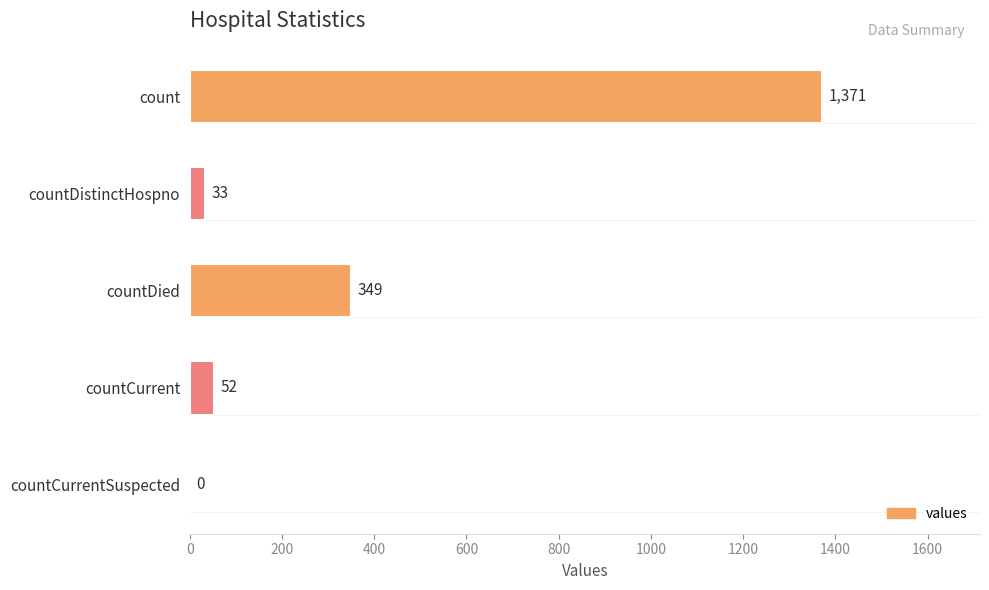

Reading top to bottom, extract all data points from this chart.

count=1371	countDistinctHospno=33	countDied=349	countCurrent=52	countCurrentSuspected=0